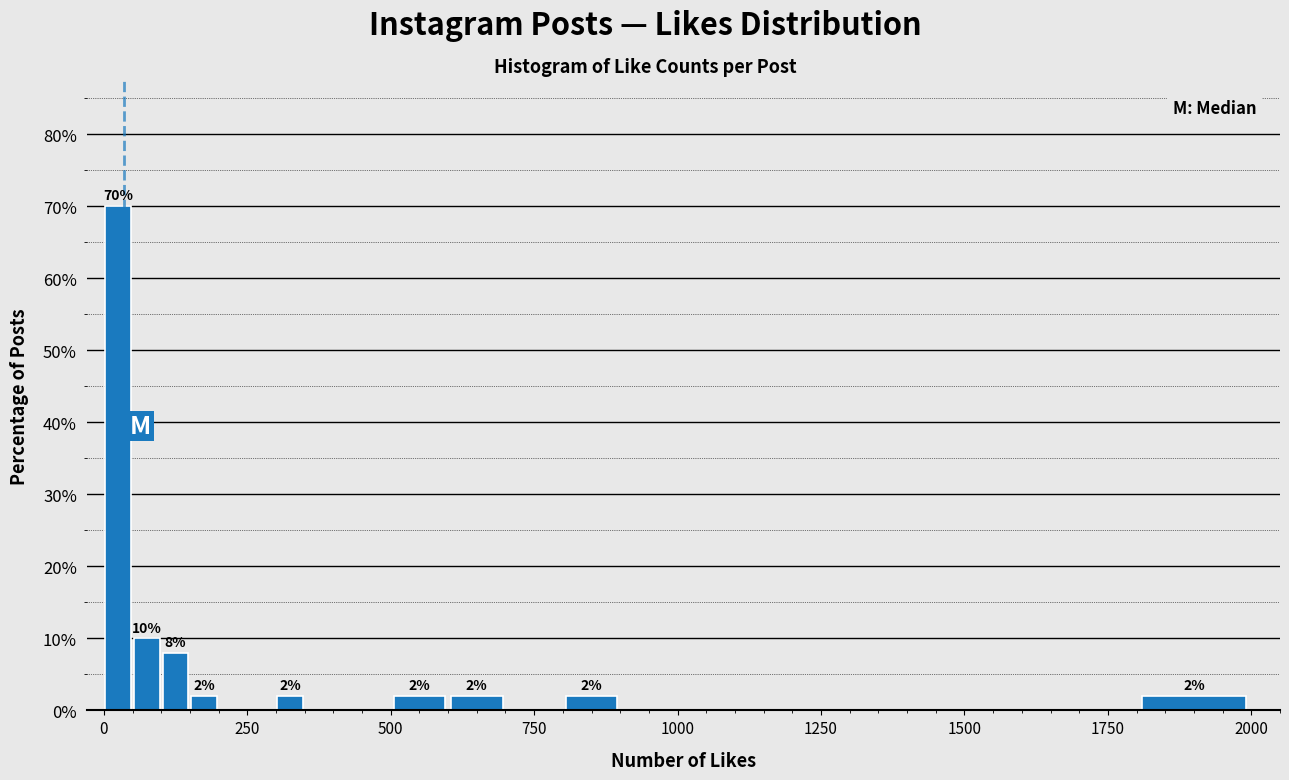

Read against the x-axis, roughly where is the centre of the tallest bar?

50